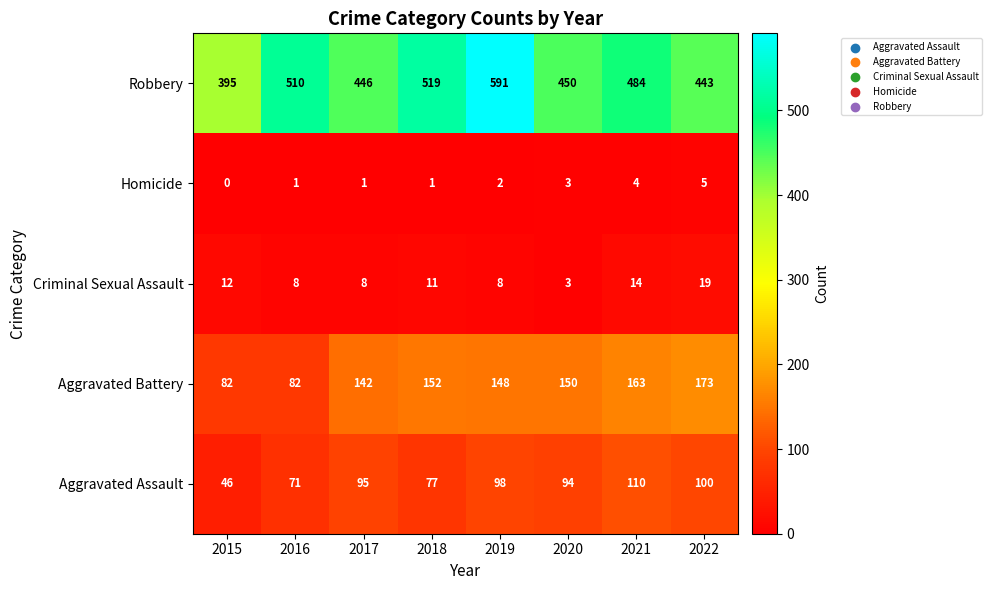

At how many categories does at least one series exceed 199?

8